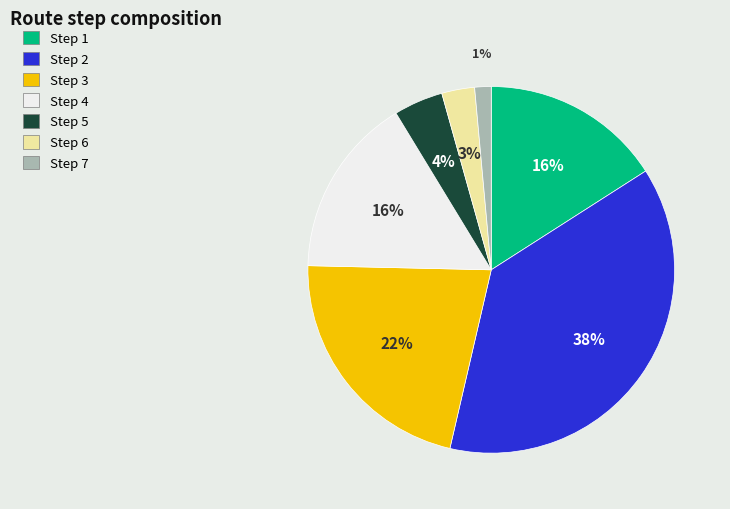

Which category has the smallest portion of the pie?

Step 7